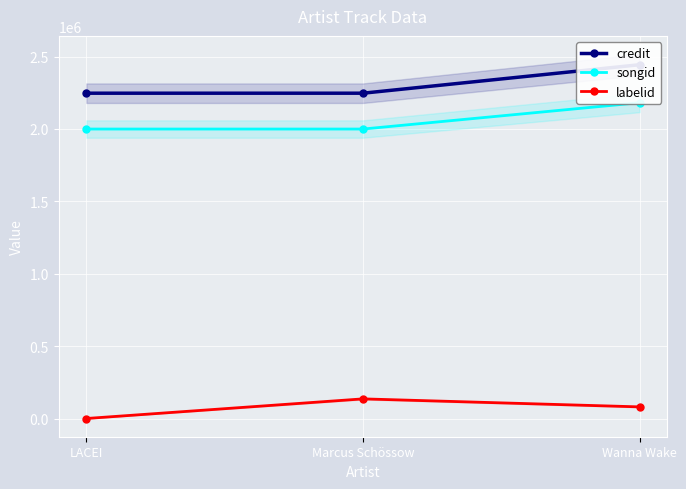

What is the spread (max minus min) of values at Marcus Schössow?

2111562